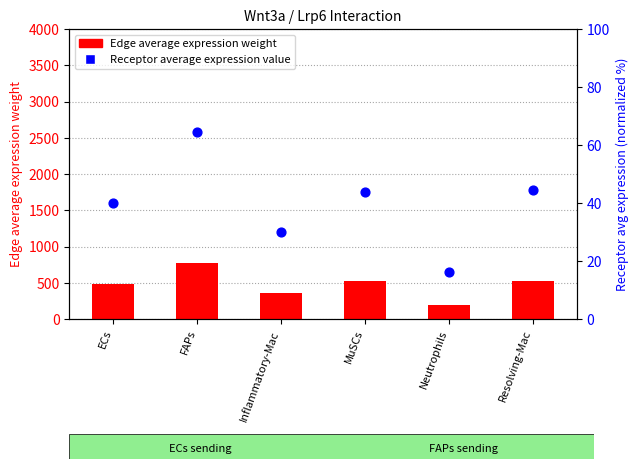

Which series has the largest total across all categories?

Edge average expression weight